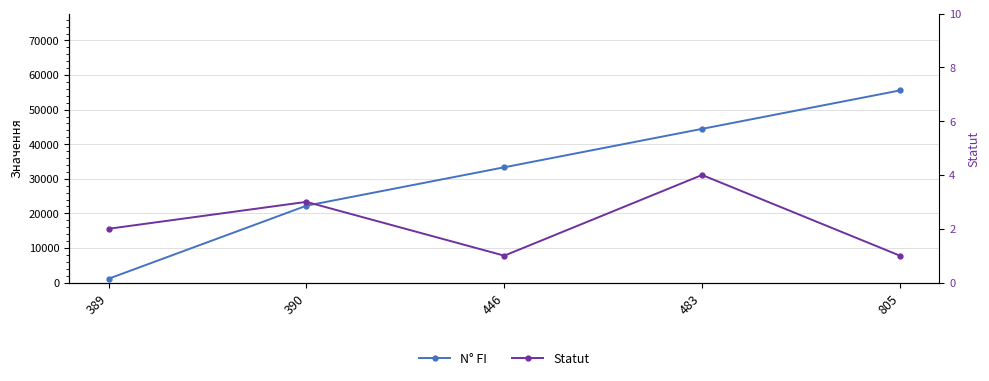

Is it true that Statut equals 2 at 389?

True